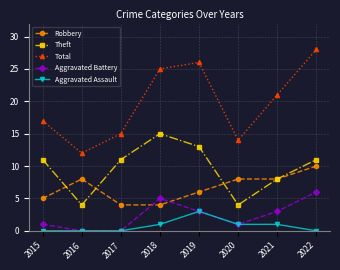

List the series in order of their peak value, lowest first.

Aggravated Assault, Aggravated Battery, Robbery, Theft, Total